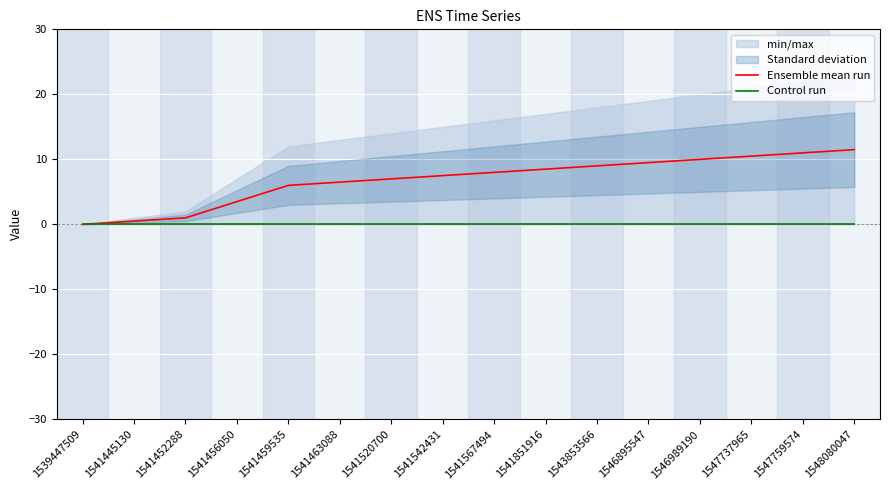

Which series has the largest total across all categories?

Ensemble mean run